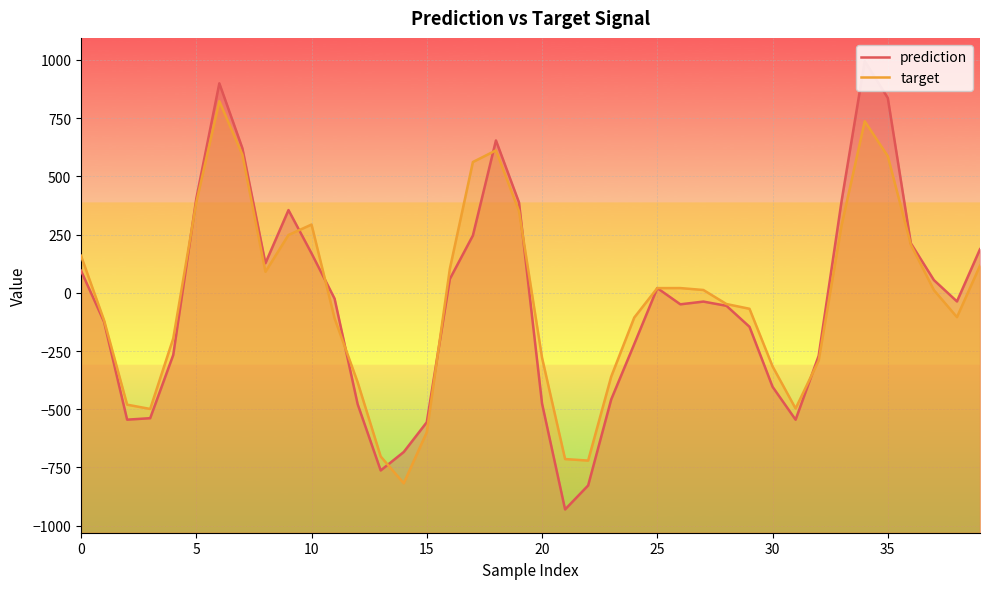

List the series in order of their peak value, lowest first.

target, prediction